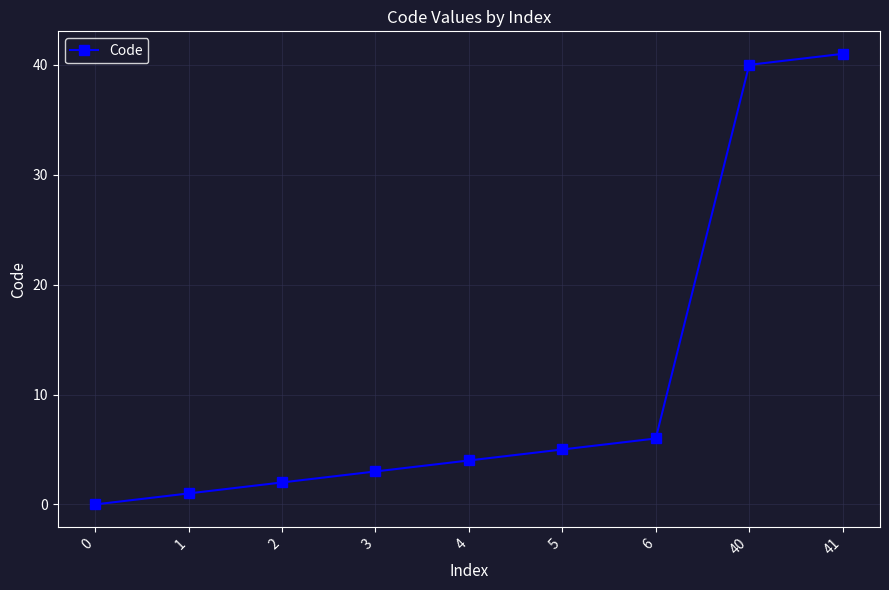

What is the average value?

11